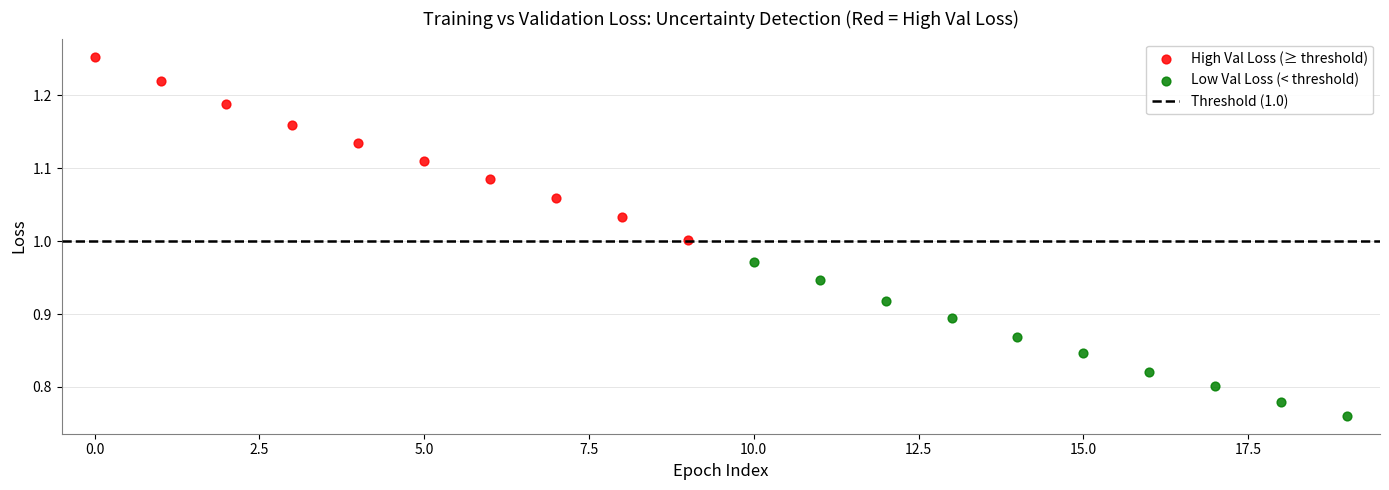

Which series has the widest spread of Y values?

High Val Loss (≥ threshold)